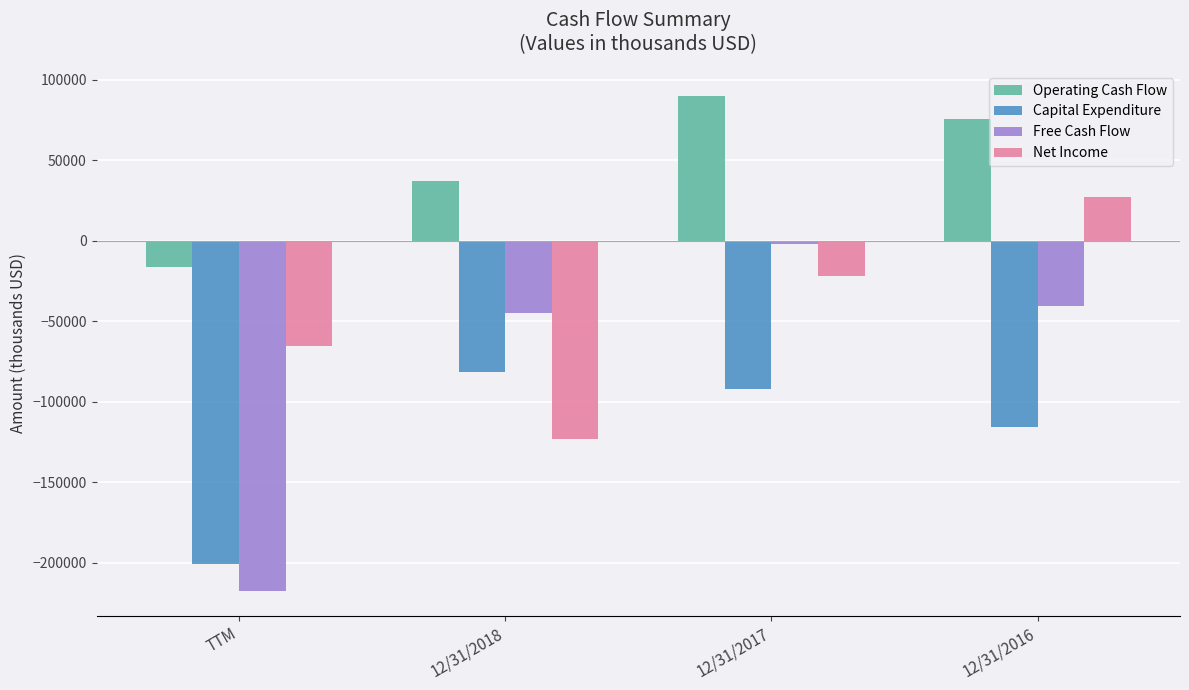

Which series has the largest total across all categories?

Operating Cash Flow